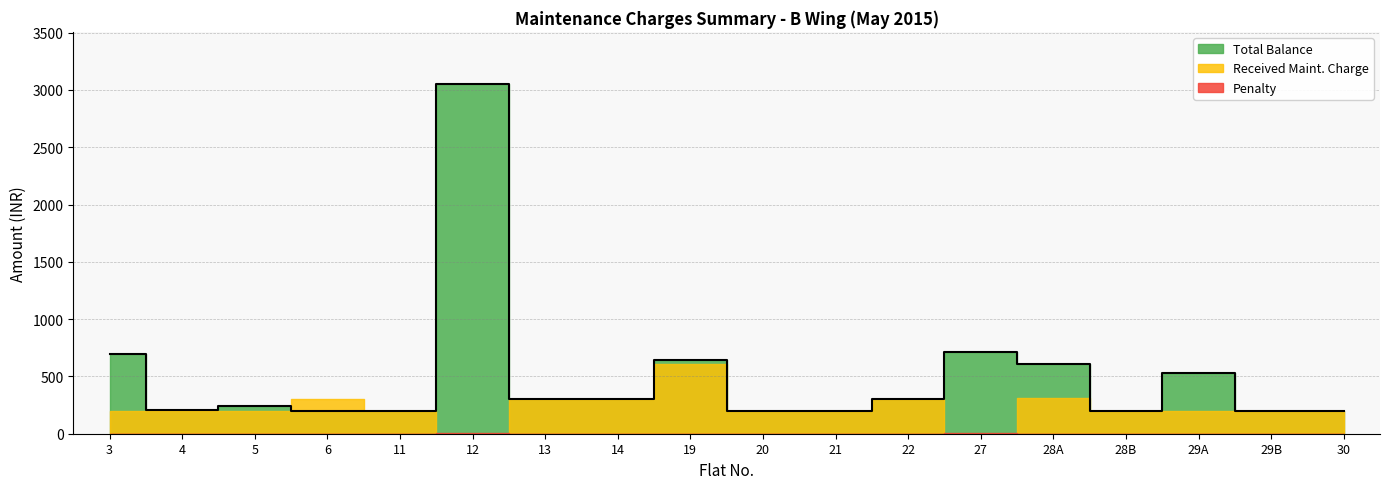

Reading left to right, list all the values displayed in this chart.

Total Balance: 3=700	4=210	5=240	6=200	11=200	12=3050	13=300	14=300	19=640	20=200	21=200	22=300	27=710	28A=610	28B=200	29A=530	29B=200	30=200
Received Maint. Charge: 3=200	4=200	5=200	6=300	11=200	12=0	13=300	14=300	19=610	20=200	21=200	22=300	27=0	28A=310	28B=200	29A=200	29B=200	30=200
Penalty: 3=0	4=0	5=0	6=0	11=0	12=10	13=0	14=0	19=0	20=0	21=0	22=0	27=10	28A=0	28B=0	29A=0	29B=0	30=0